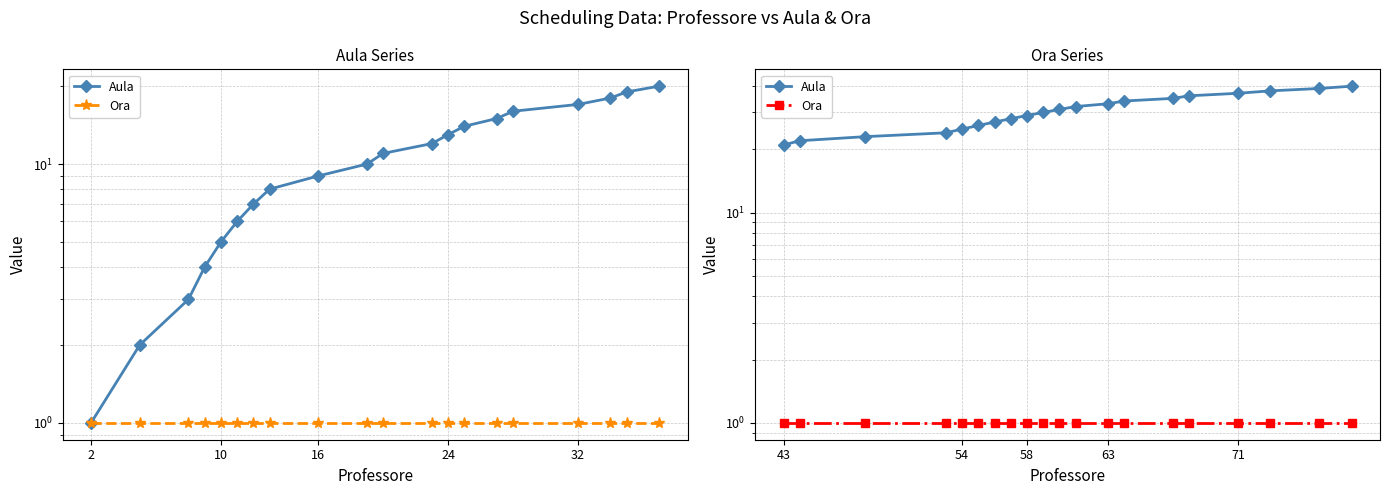

Count the number of categories in the chart.

20